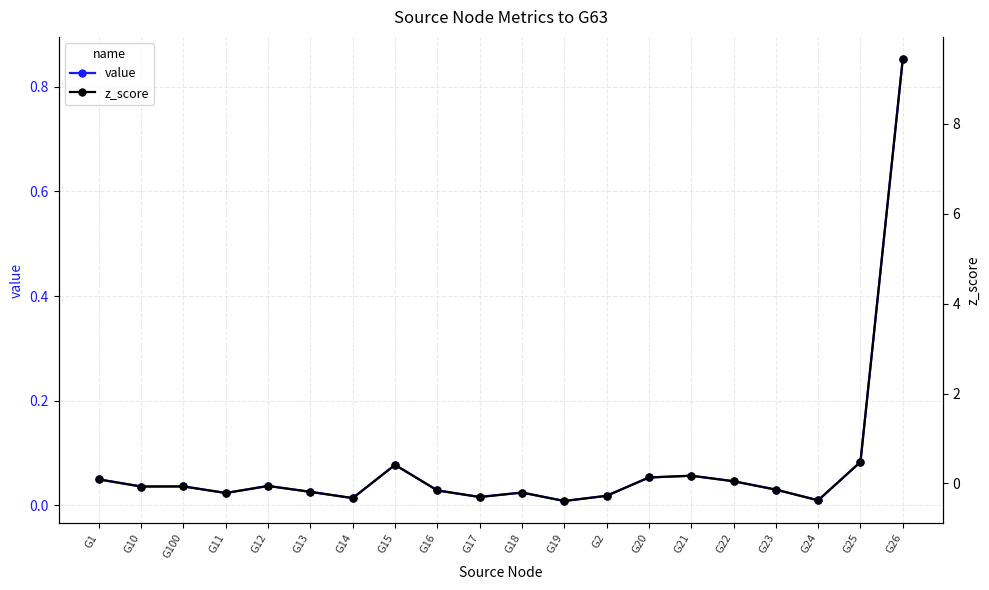

Which category has the highest value in the value series?

G26